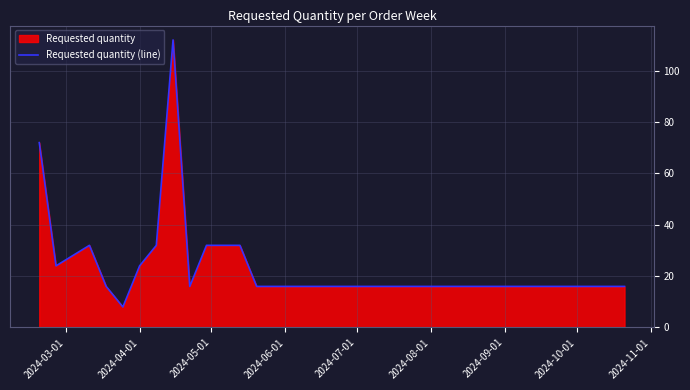

What is the greatest value displayed?

112